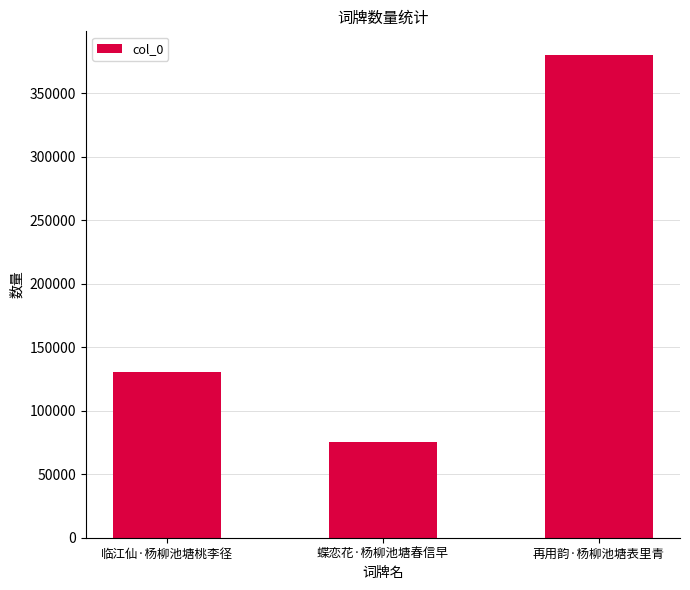

Which label corresponds to the smallest value in the chart?

蝶恋花·杨柳池塘春信早